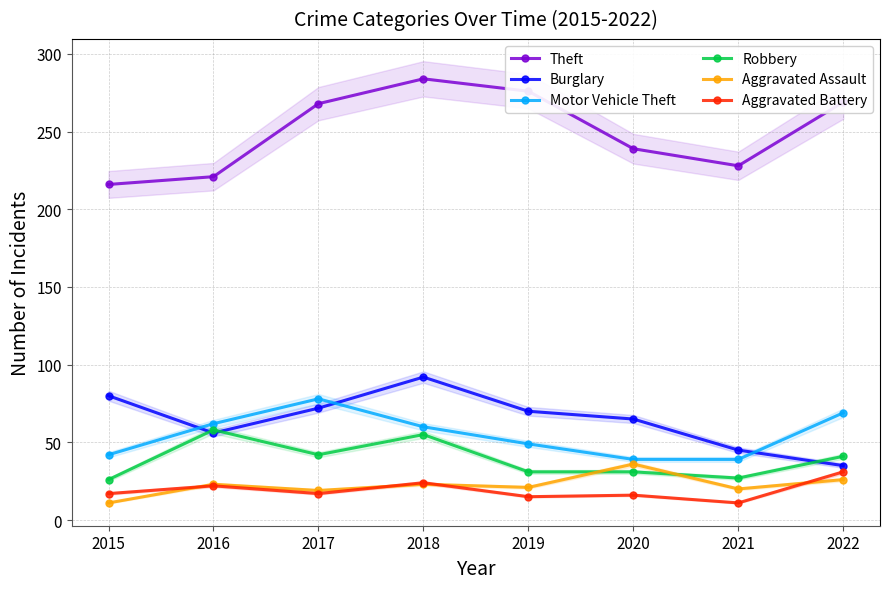

Reading left to right, transcribe all the data shown in this chart.

Theft: 2015=216	2016=221	2017=268	2018=284	2019=276	2020=239	2021=228	2022=269
Burglary: 2015=80	2016=56	2017=72	2018=92	2019=70	2020=65	2021=45	2022=35
Motor Vehicle Theft: 2015=42	2016=62	2017=78	2018=60	2019=49	2020=39	2021=39	2022=69
Robbery: 2015=26	2016=58	2017=42	2018=55	2019=31	2020=31	2021=27	2022=41
Aggravated Assault: 2015=11	2016=23	2017=19	2018=23	2019=21	2020=36	2021=20	2022=26
Aggravated Battery: 2015=17	2016=22	2017=17	2018=24	2019=15	2020=16	2021=11	2022=31